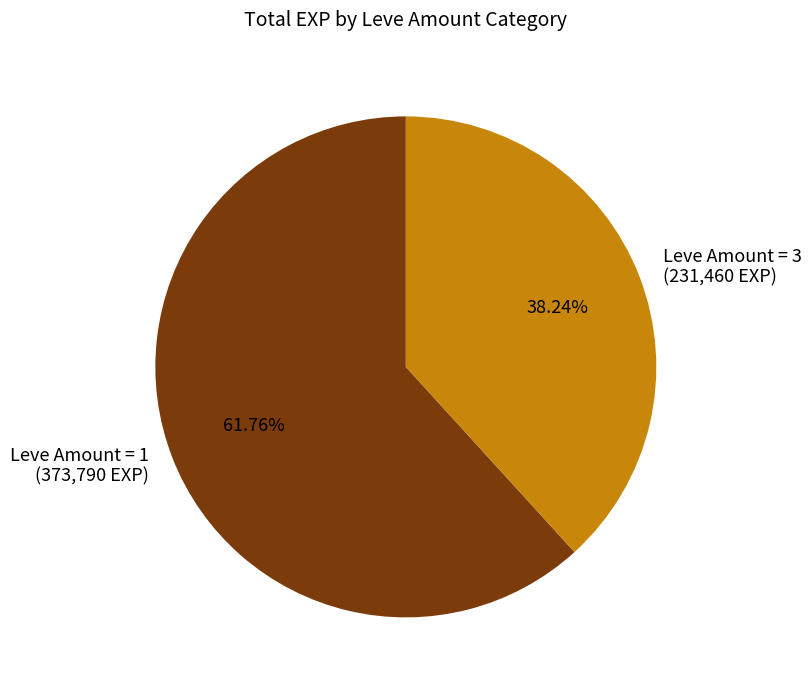

Between Leve Amount = 1 (373,790 EXP) and Leve Amount = 3 (231,460 EXP), which is larger?

Leve Amount = 1 (373,790 EXP)